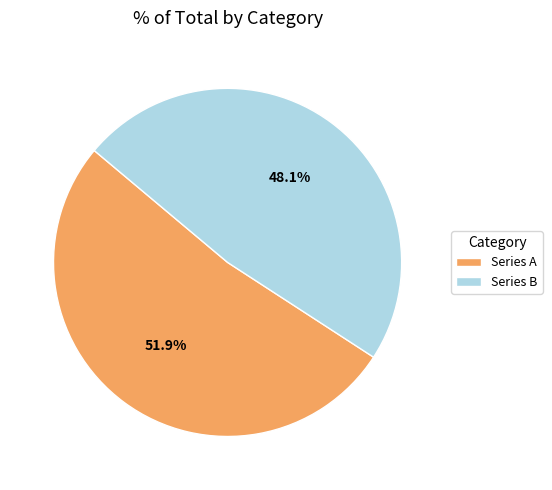

What is the majority slice?

Series A